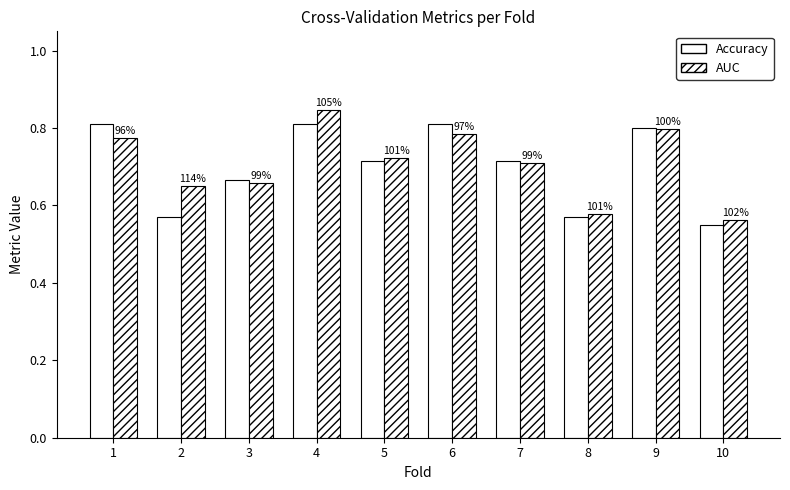

Are the bars horizontal?

No